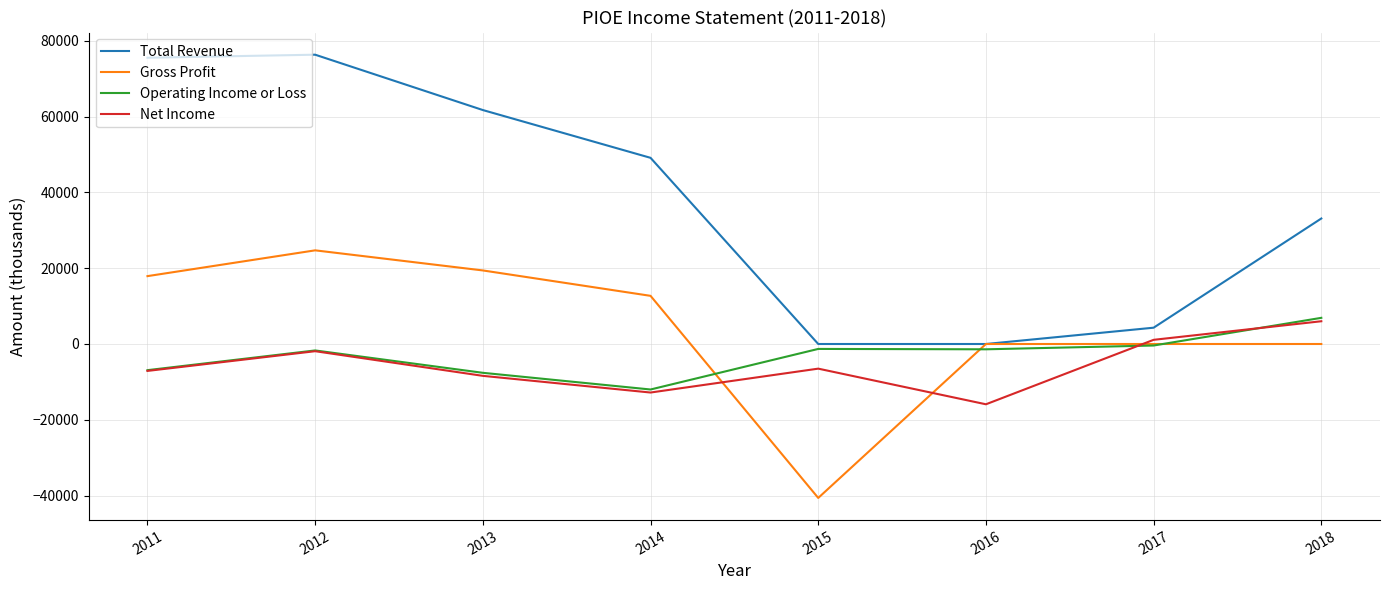

Is it true that Gross Profit equals -26608 at 2016?

False